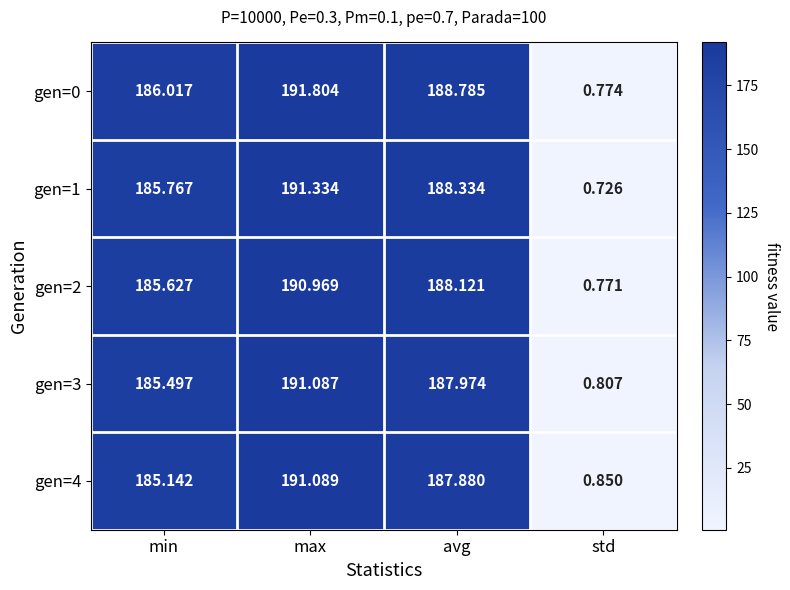

At which category does the chart reach its peak across all series?

max